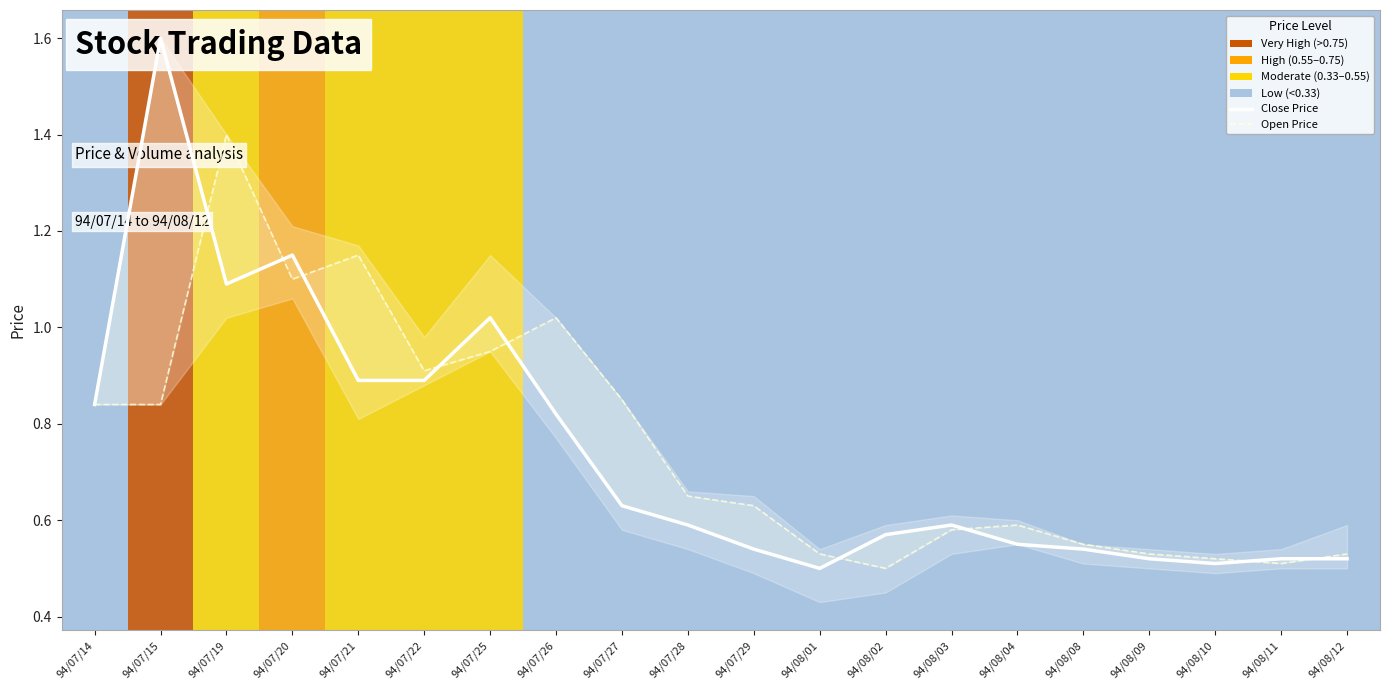

Which series has the largest total across all categories?

Open Price